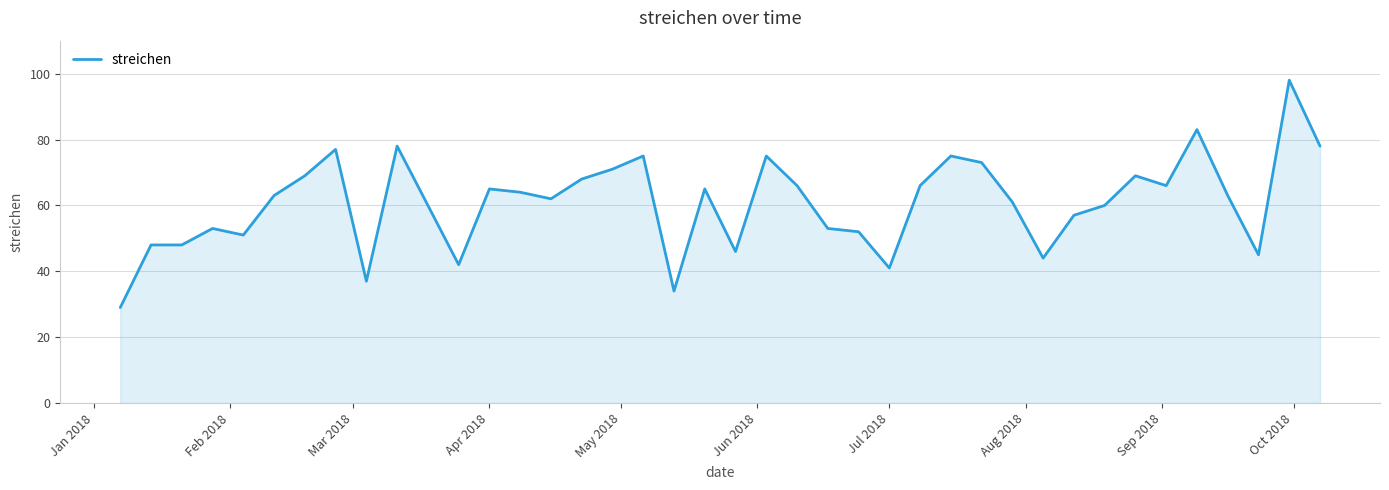

What is the smallest value displayed?

29